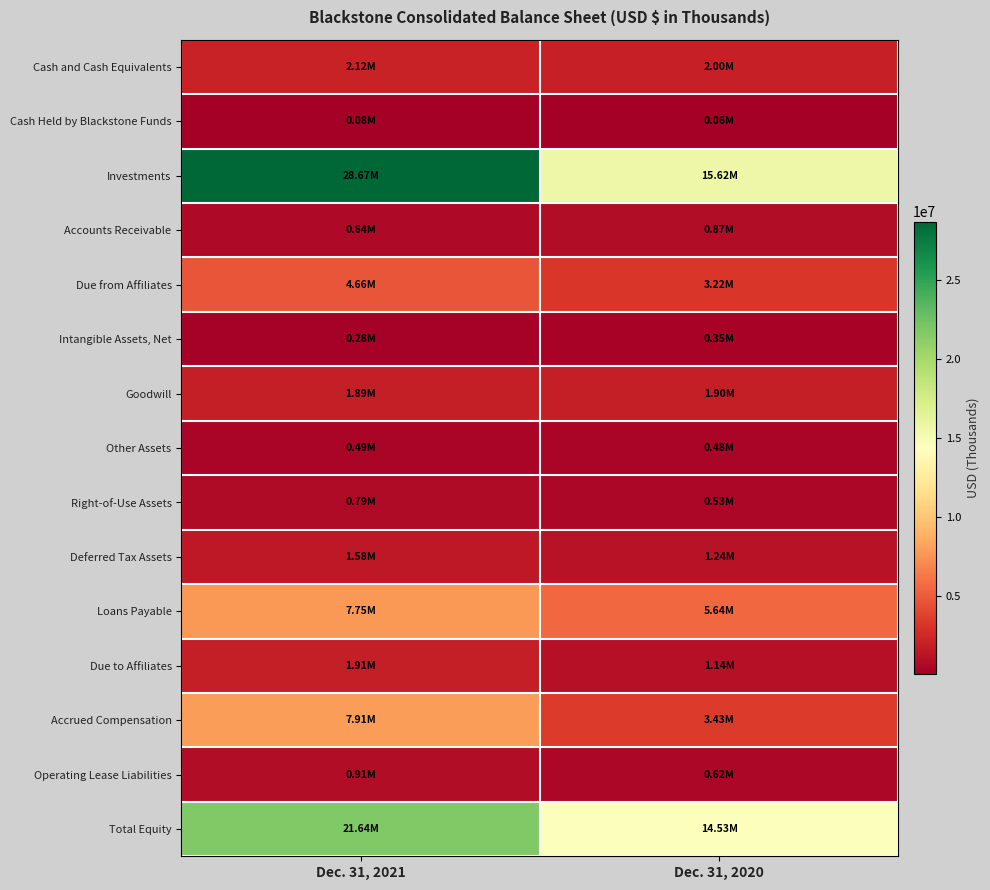

Which series has the largest range (max minus min)?

Investments